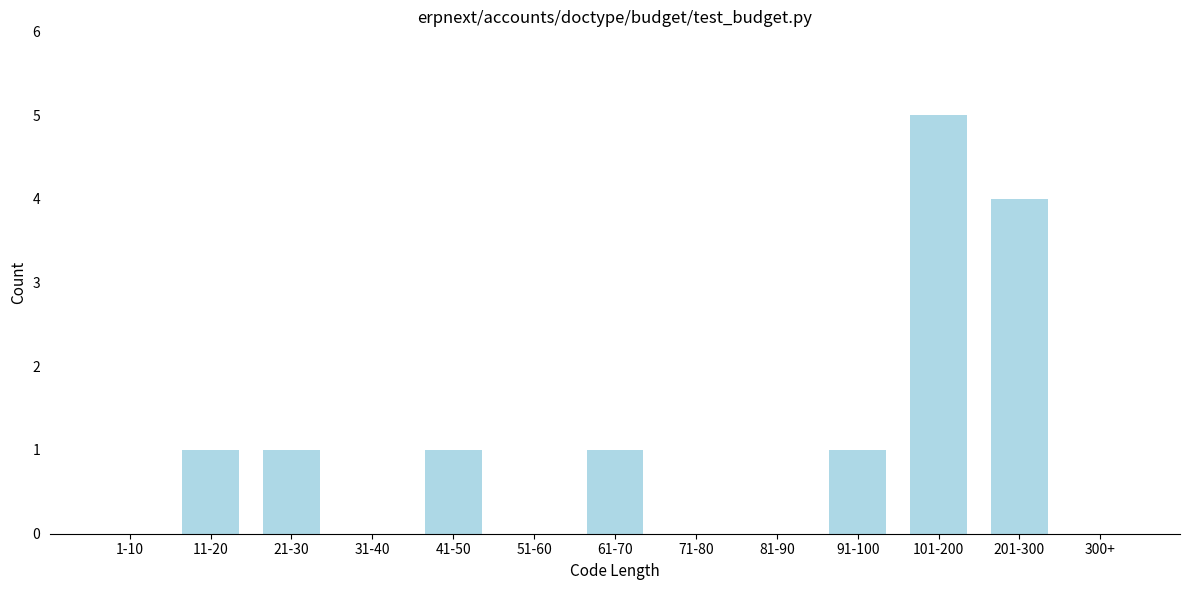

Reading right to left, extract all data points from this chart.

300+=0	201-300=4	101-200=5	91-100=1	81-90=0	71-80=0	61-70=1	51-60=0	41-50=1	31-40=0	21-30=1	11-20=1	1-10=0